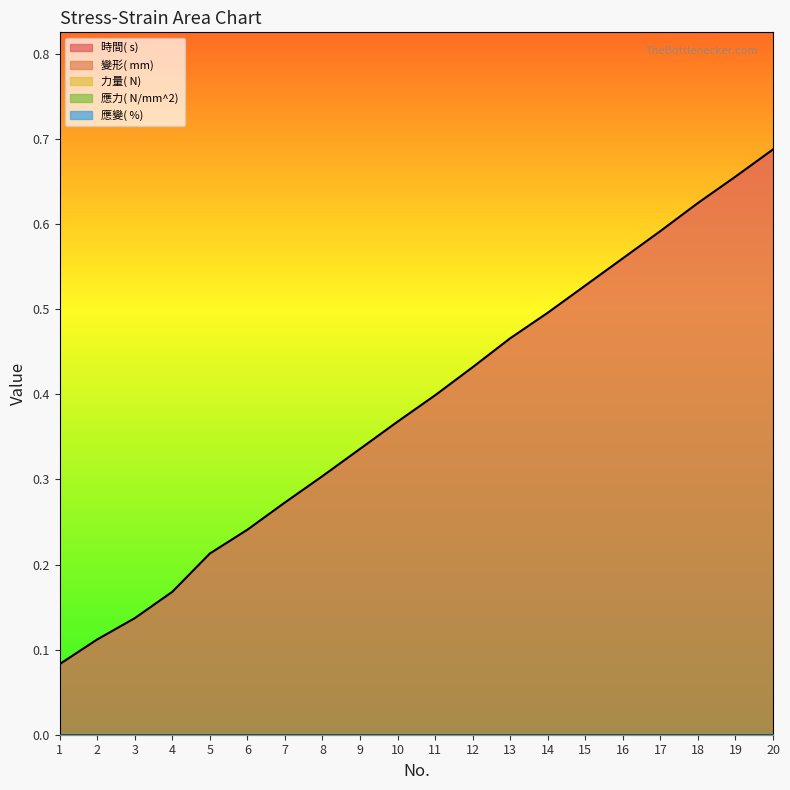

What is the total value across all series at 14?

0.5